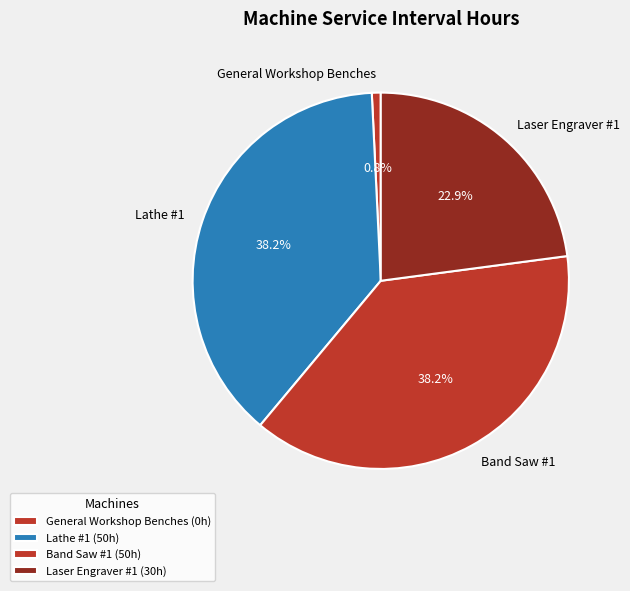

Do General Workshop Benches and Laser Engraver #1 together represent more than half of the pie?

No